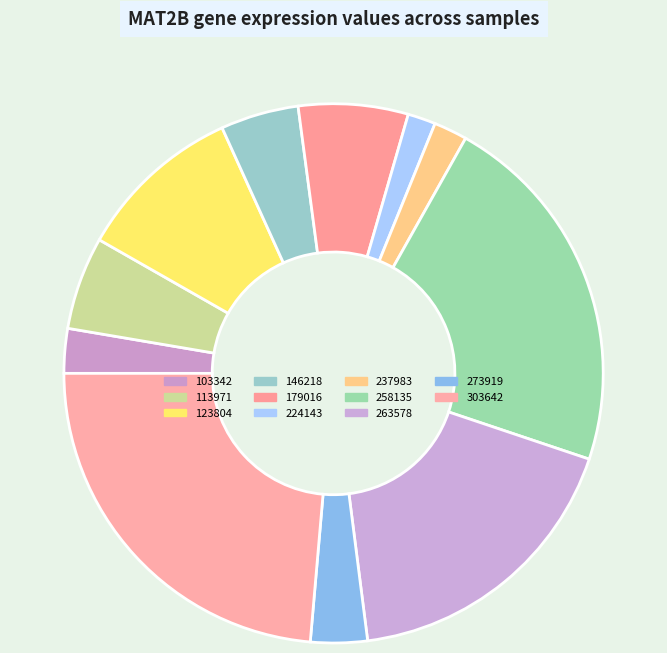

The 273919 slice represents 1% of the pie. True or false?

False